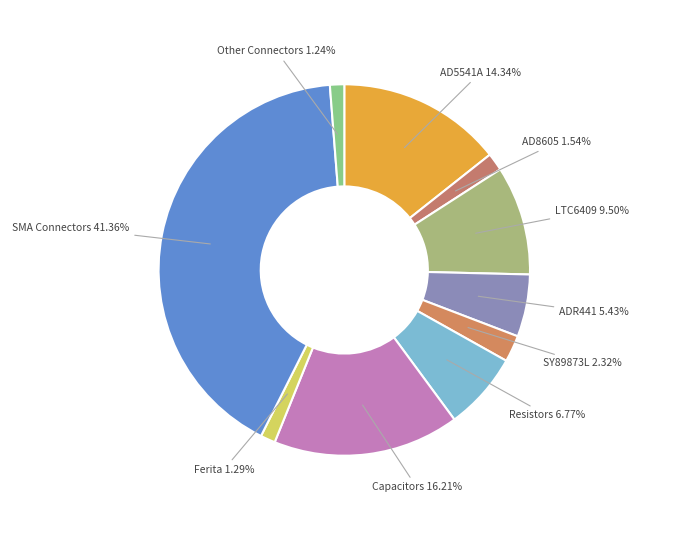

Between Resistors and SMA Connectors, which is larger?

SMA Connectors